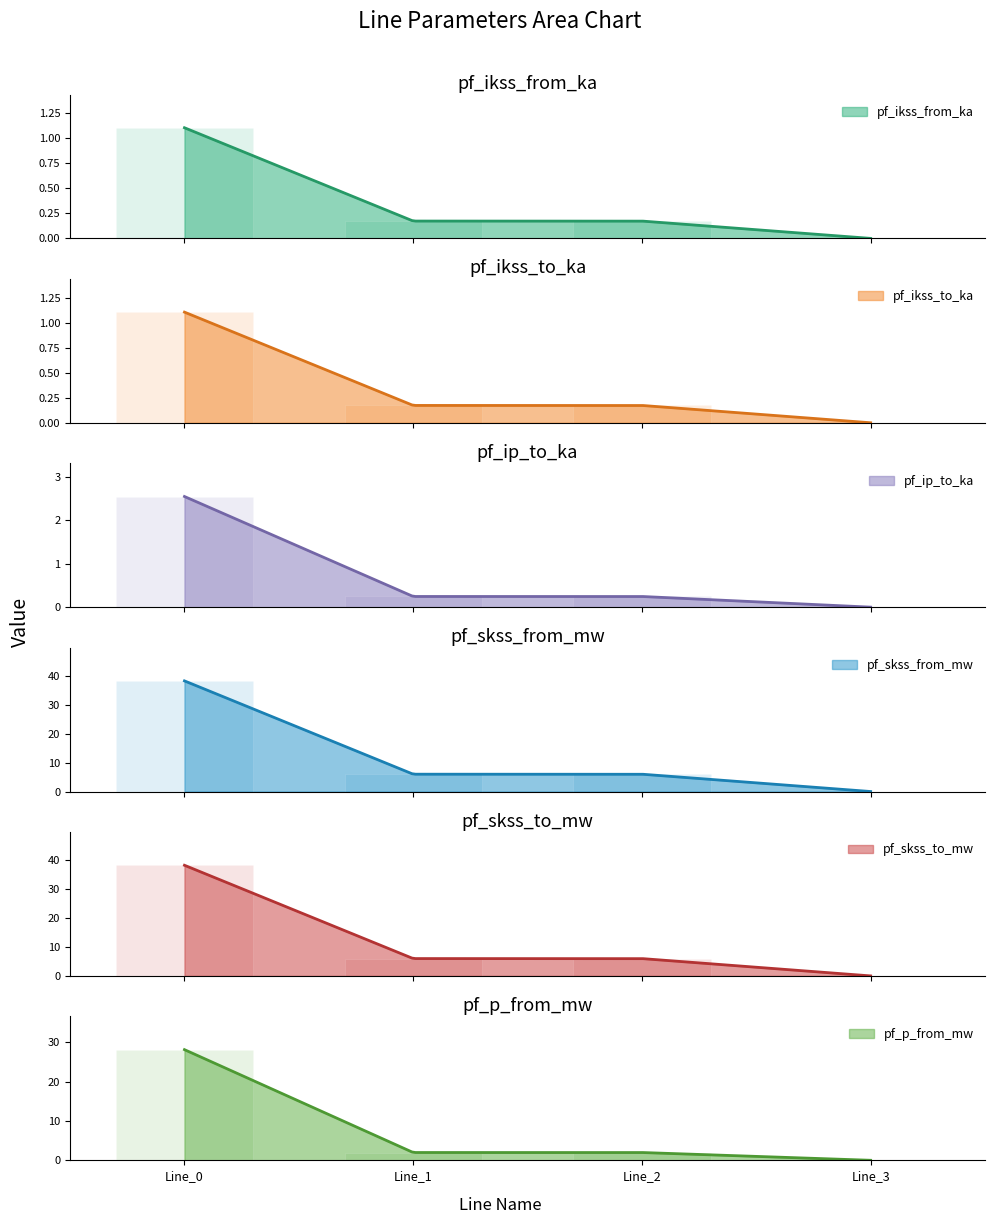

At which category is the sum across all series the highest?

Line_0